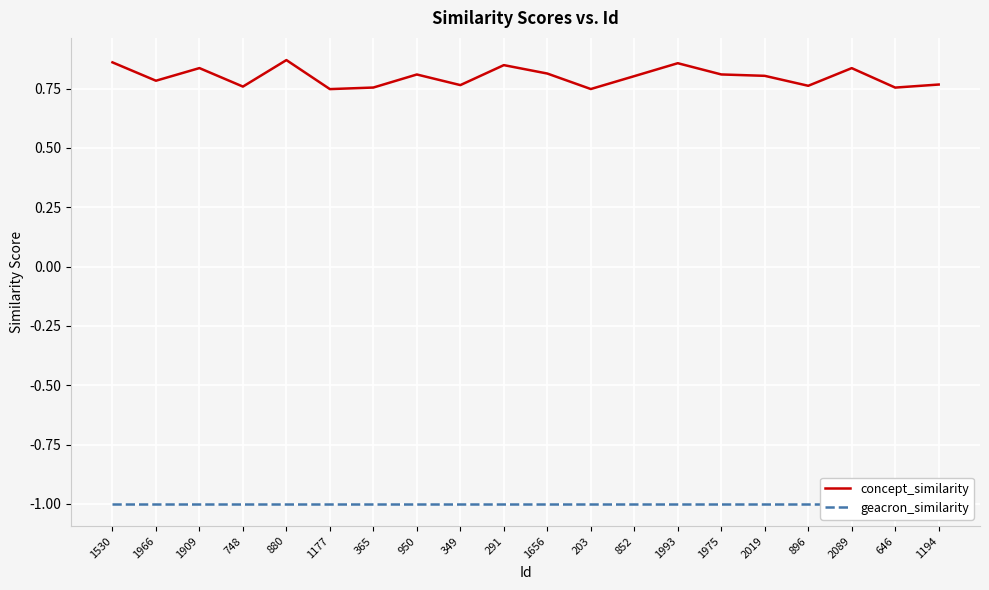

At 1530, list the series in order from largest to smallest.

concept_similarity, geacron_similarity